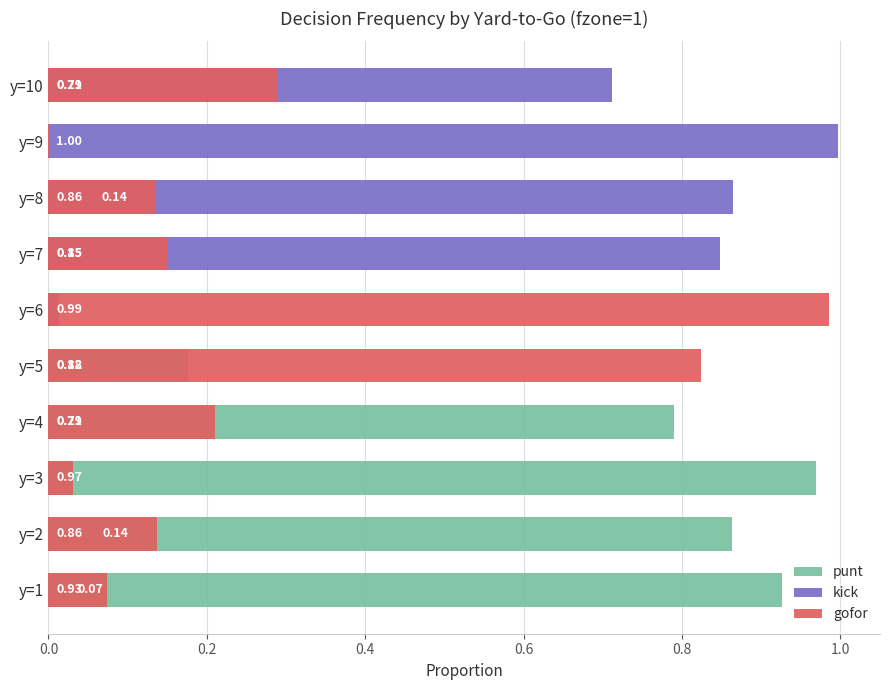

List the series in order of their peak value, lowest first.

punt, gofor, kick